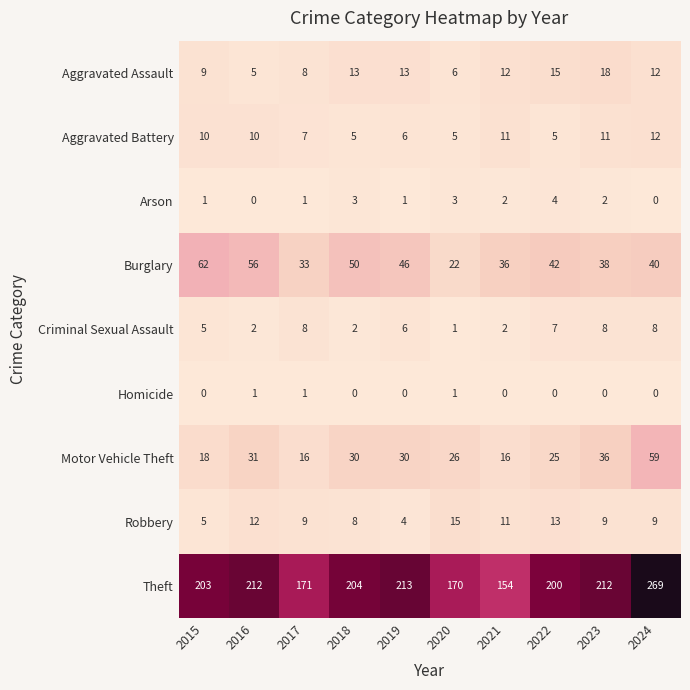

Which series has the widest spread of values?

Theft